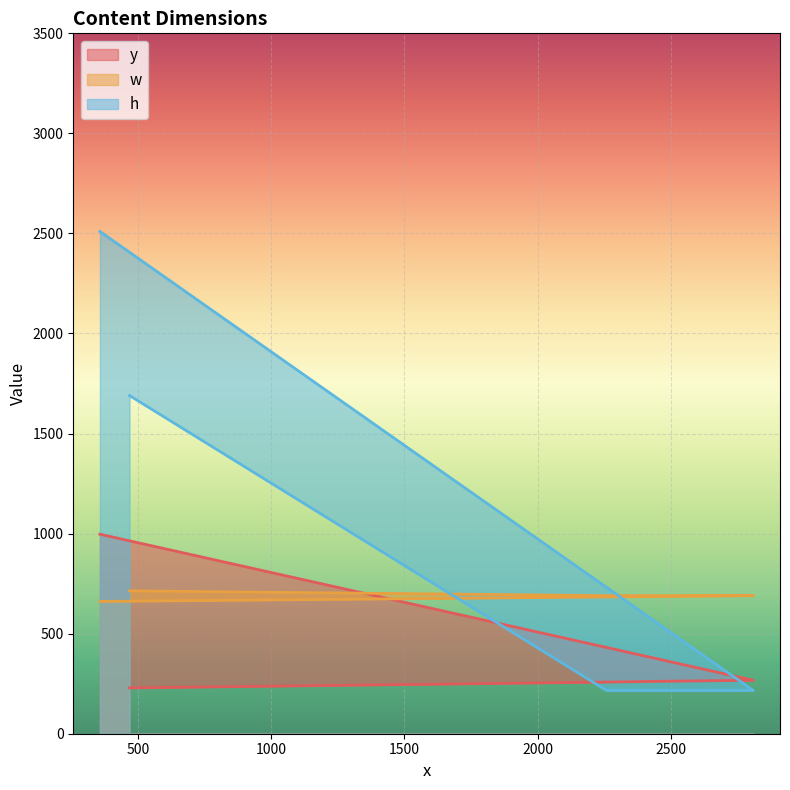

Reading left to right, extract all data points from this chart.

y: 468=229	2259=258	2466=262	2810=267	357=997
w: 468=714	2259=690	2466=690	2810=690	357=661
h: 468=1690	2259=216	2466=216	2810=216	357=2510